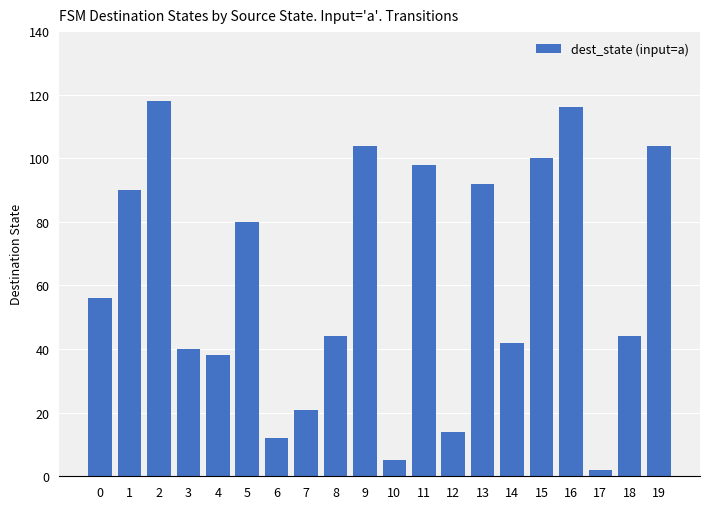

What is the value of the 9th bar from the left?

44